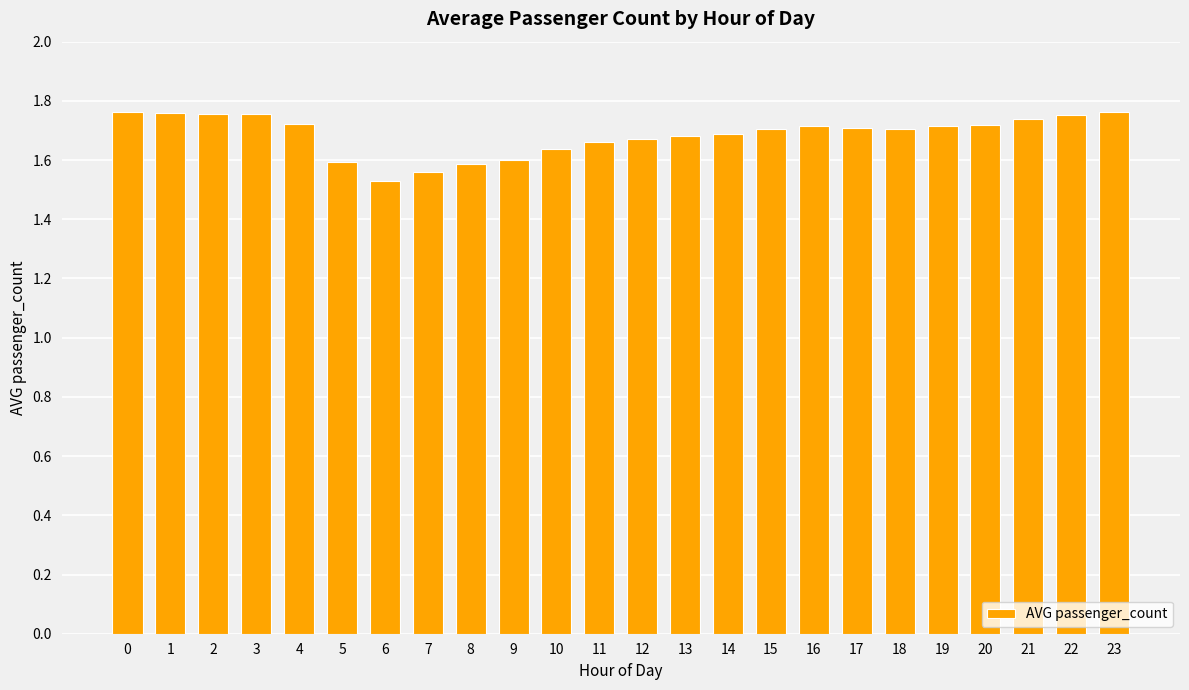

How many bars are there in total?

24